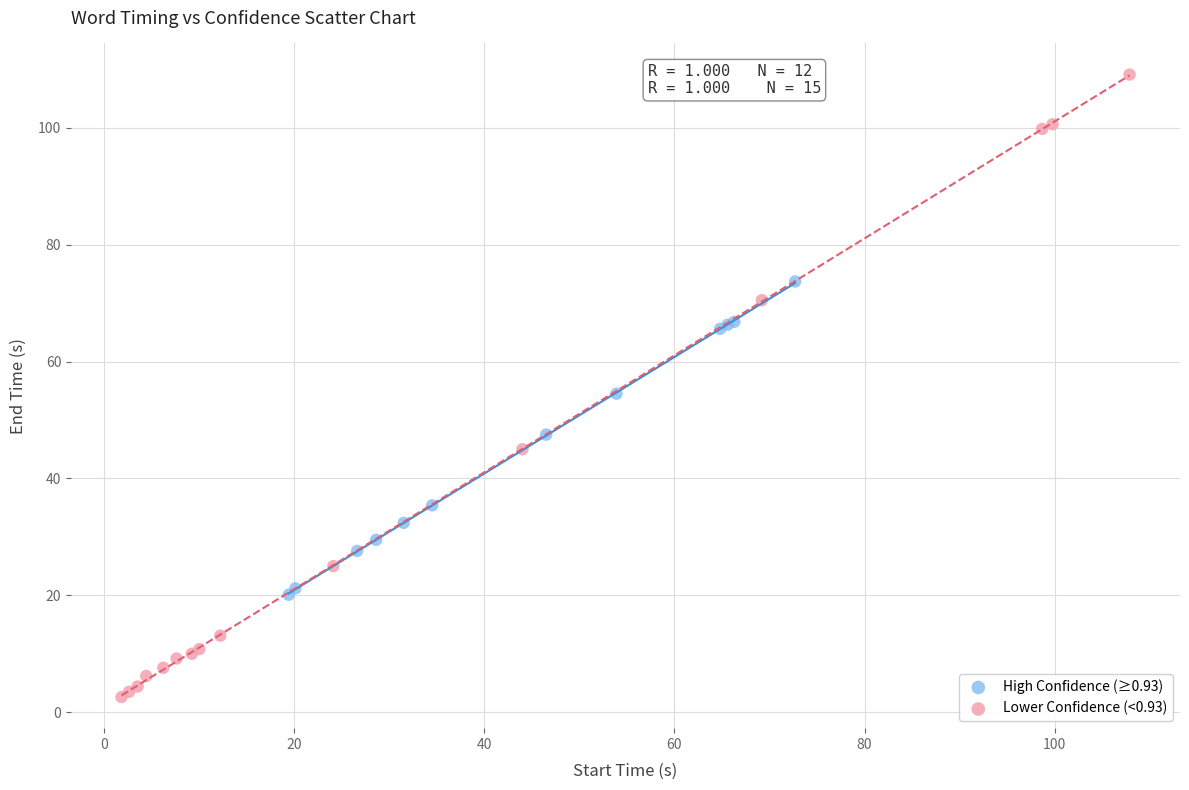

Which series contains the highest Y value?

Lower Confidence (<0.93)